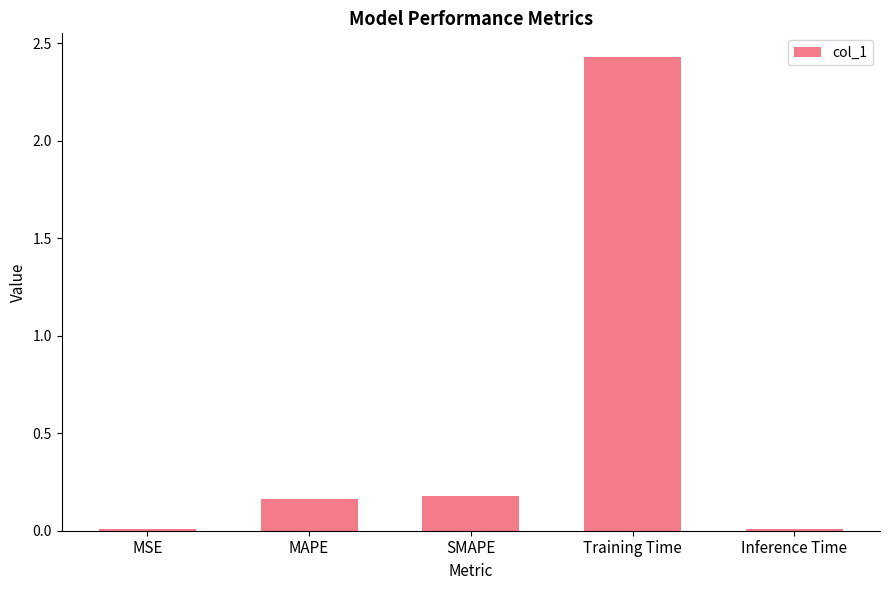

How many bars are there in total?

5